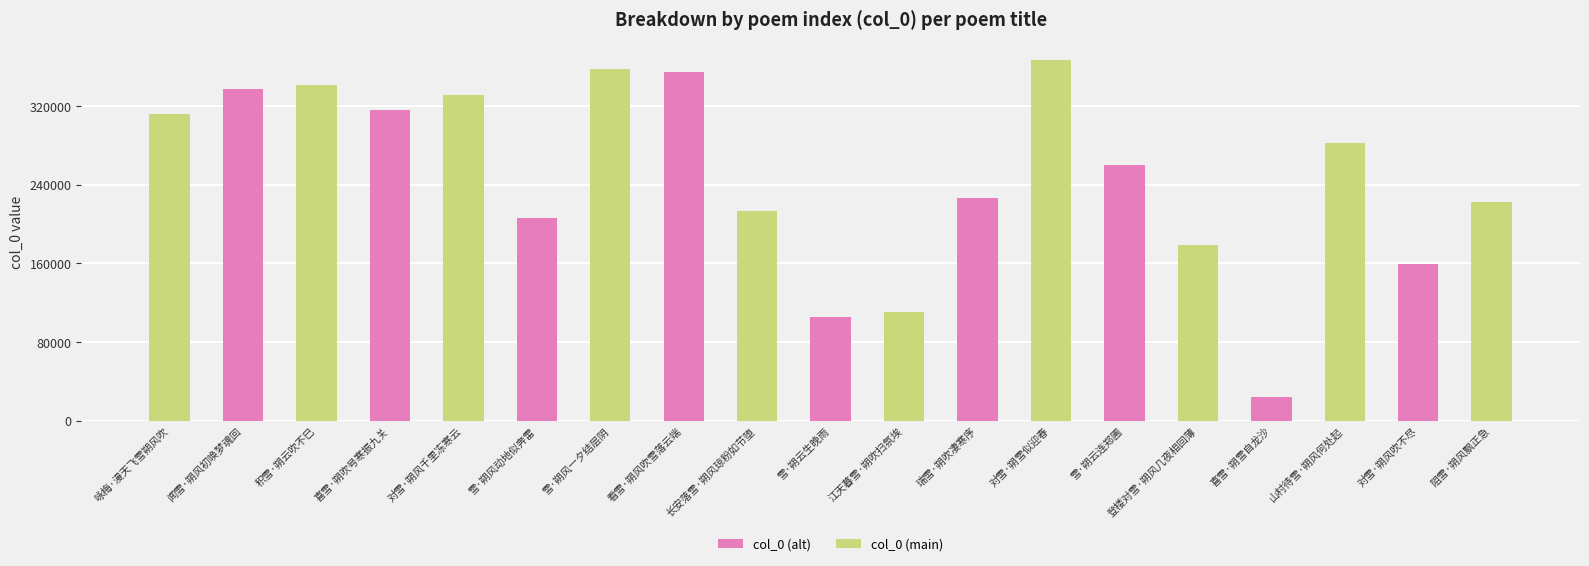

Approximately how many times larger is the value at 雪·朔风一夕结层阴 compared to 咏梅·漫天飞雪朔风吹?

1.1